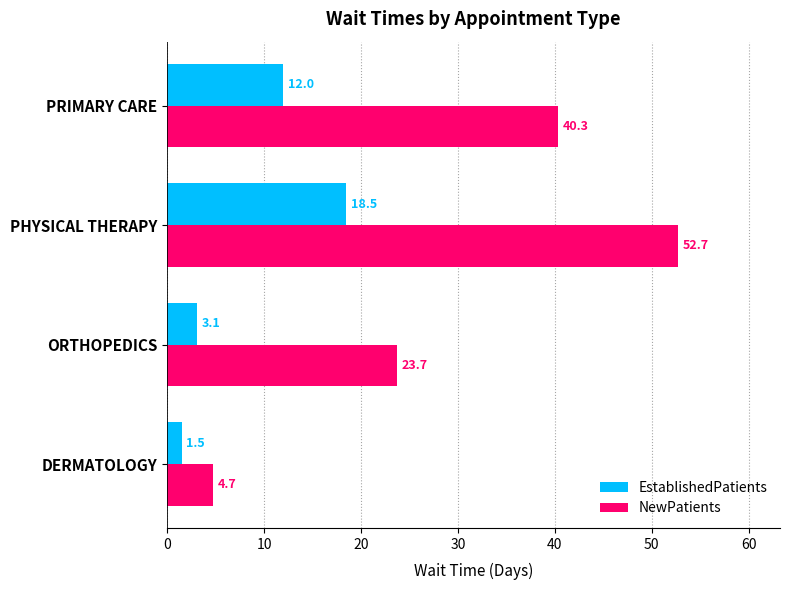

What are all the series names shown in the legend?

EstablishedPatients, NewPatients